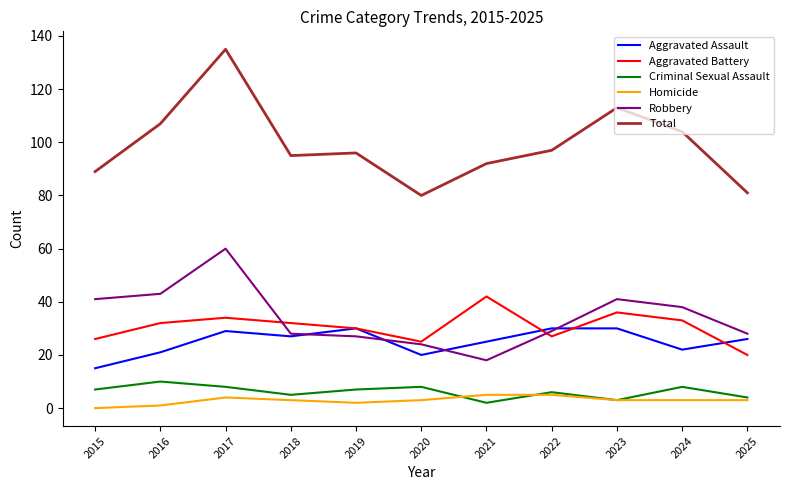

Reading right to left, list all the values displayed in this chart.

Aggravated Assault: 26	22	30	30	25	20	30	27	29	21	15
Aggravated Battery: 20	33	36	27	42	25	30	32	34	32	26
Criminal Sexual Assault: 4	8	3	6	2	8	7	5	8	10	7
Homicide: 3	3	3	5	5	3	2	3	4	1	0
Robbery: 28	38	41	29	18	24	27	28	60	43	41
Total: 81	104	113	97	92	80	96	95	135	107	89